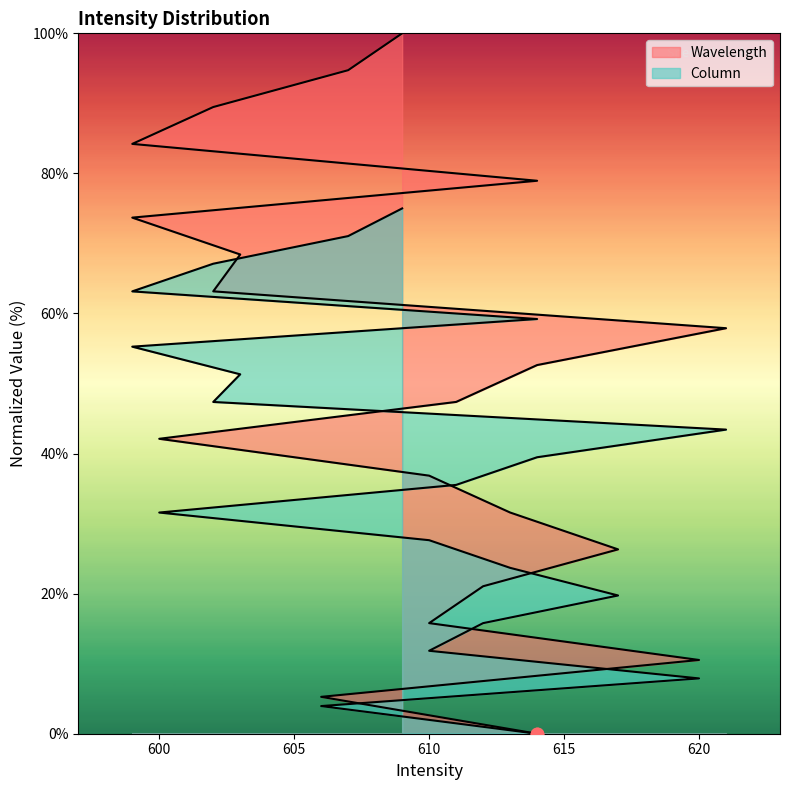

Which series has the largest total across all categories?

Wavelength